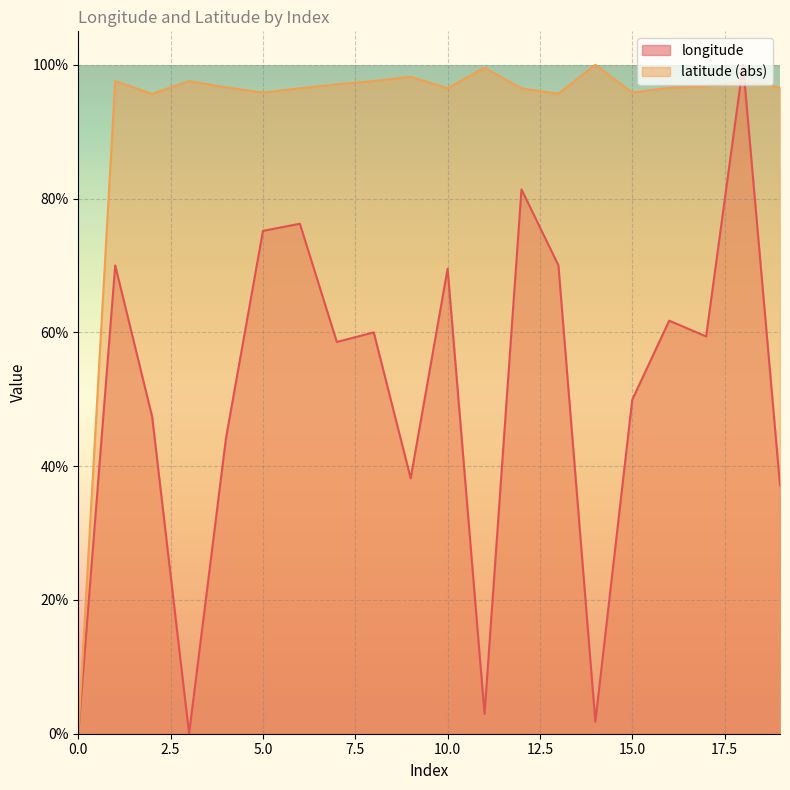

What is the approximate value at 18?

97.6